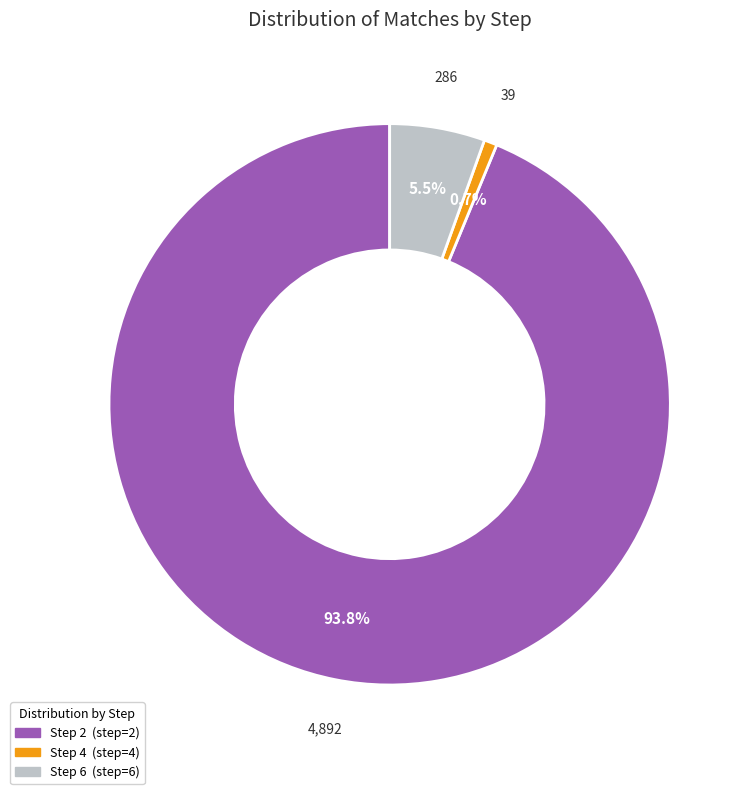

Which category has the biggest portion of the pie?

Step 2